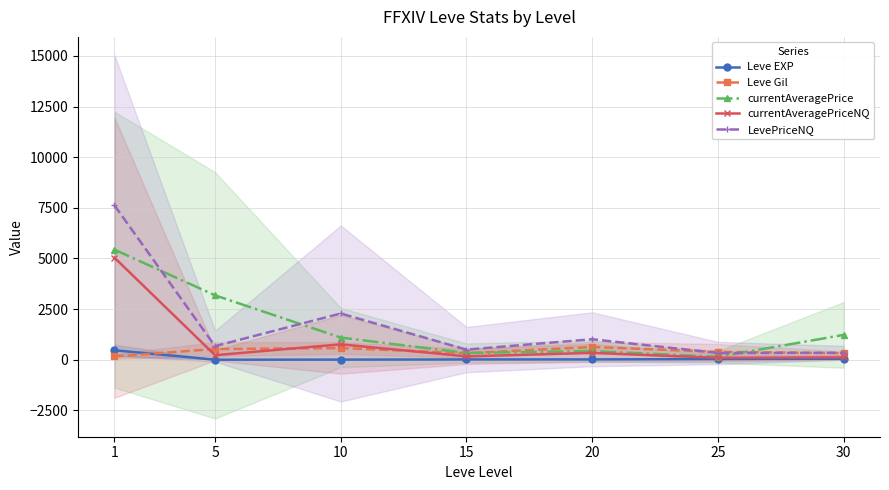

How many data points in currentAveragePrice are less than 1094?

3